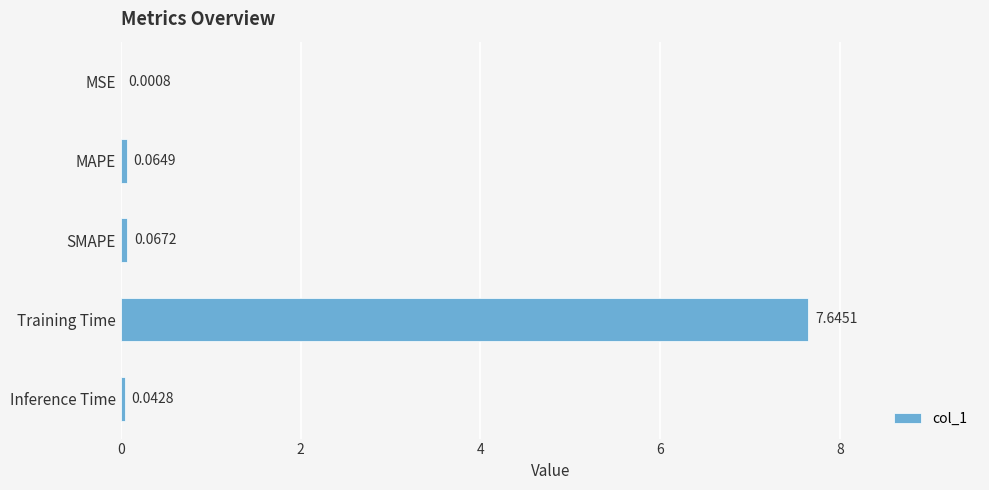

What is the sum of all values?

7.8